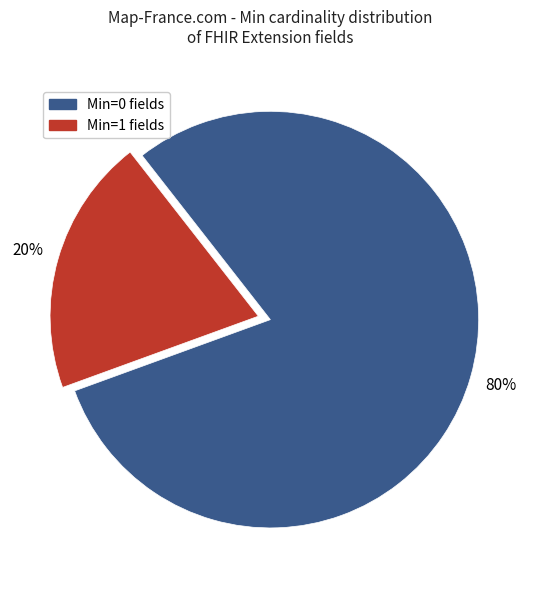

How many slices are in this pie chart?

2